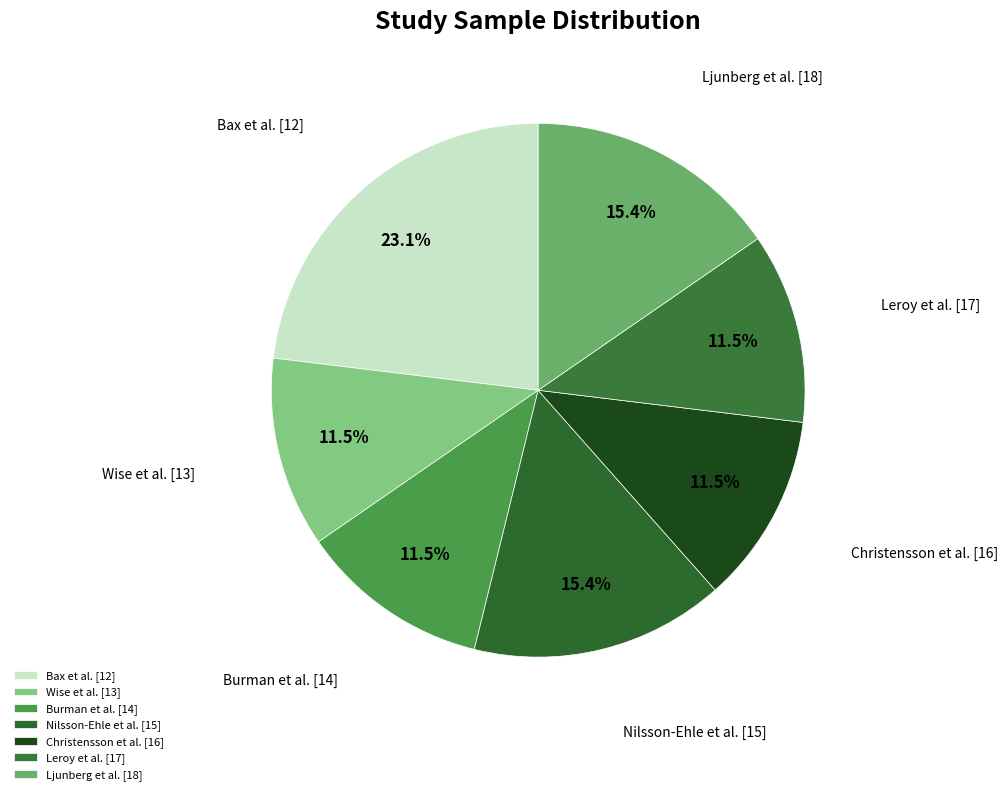

How many segments does this pie chart have?

7